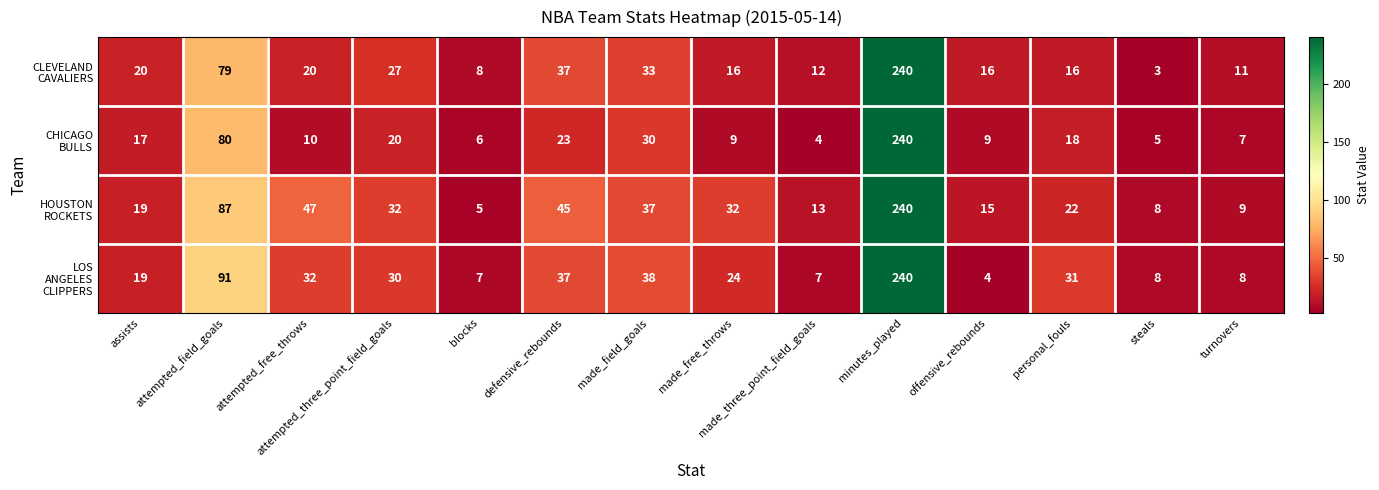

What is the total value across all series at attempted_free_throws?

109